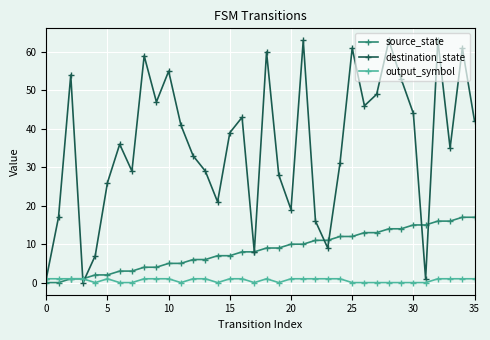

What are all the series names shown in the legend?

source_state, destination_state, output_symbol